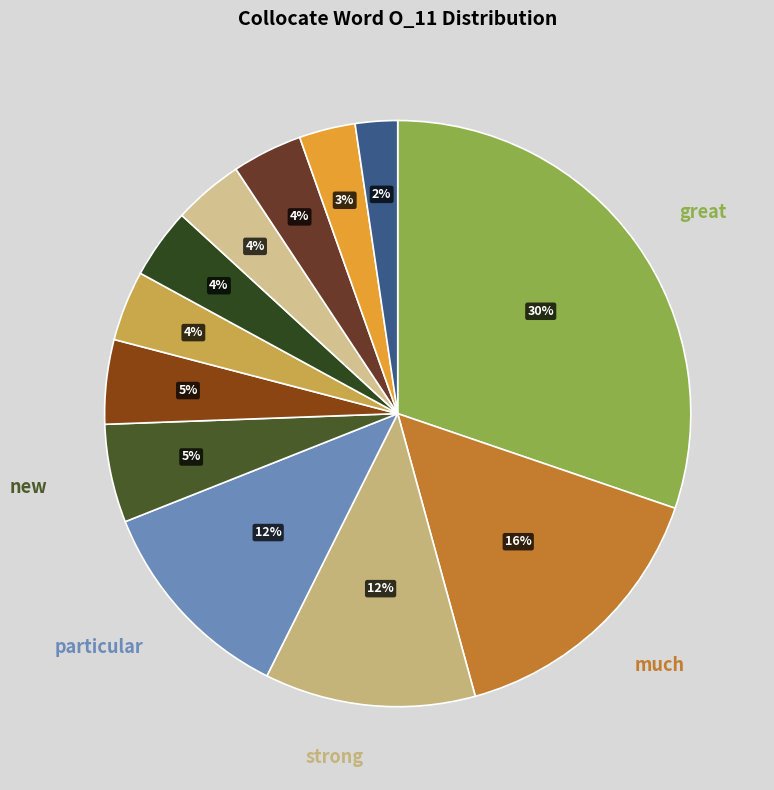

To the nearest percent, what is the average slice percentage?

8%